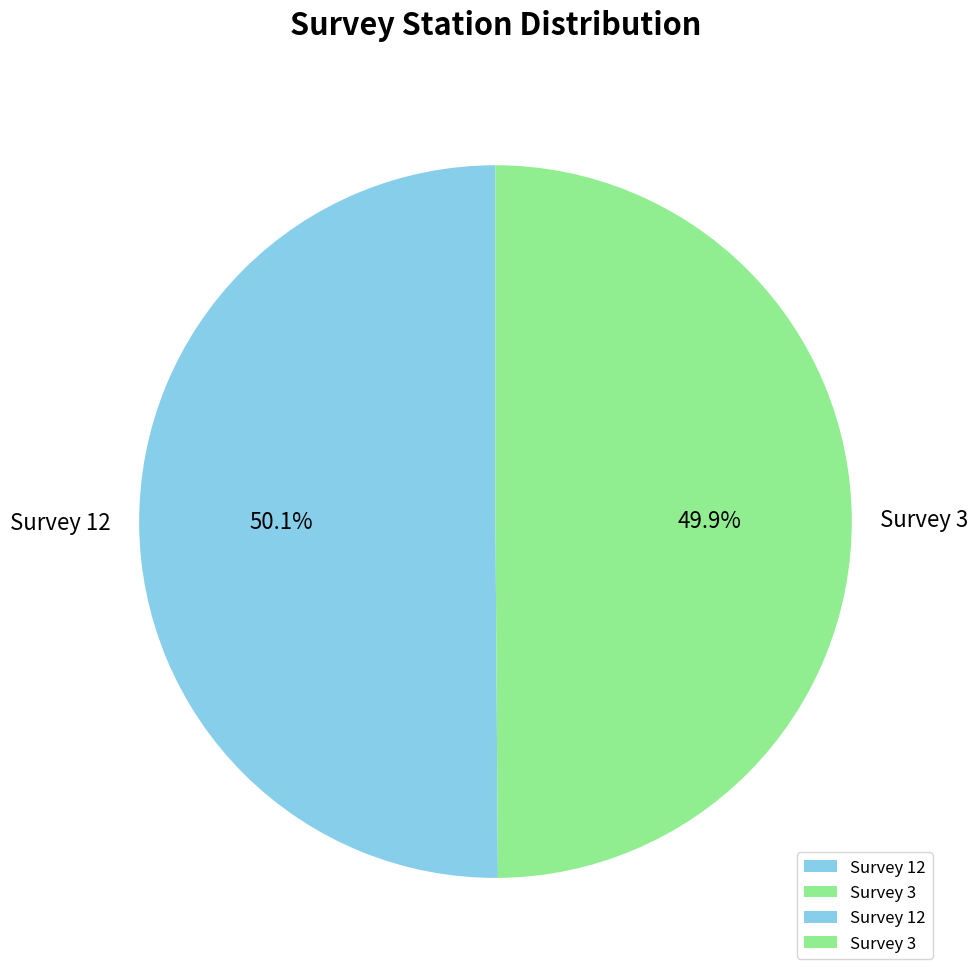

Approximately how many times larger is the value at Survey 12 compared to Survey 3?

1.0